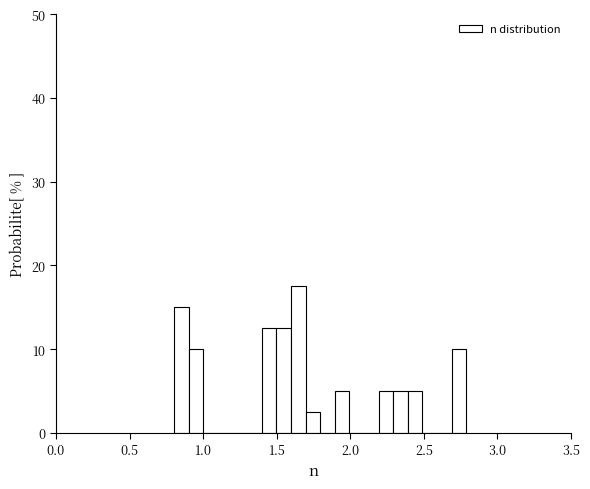

Around what value on the x-axis is the tallest bar? Give the approximate position of its centre, as read against the axis.

1.65